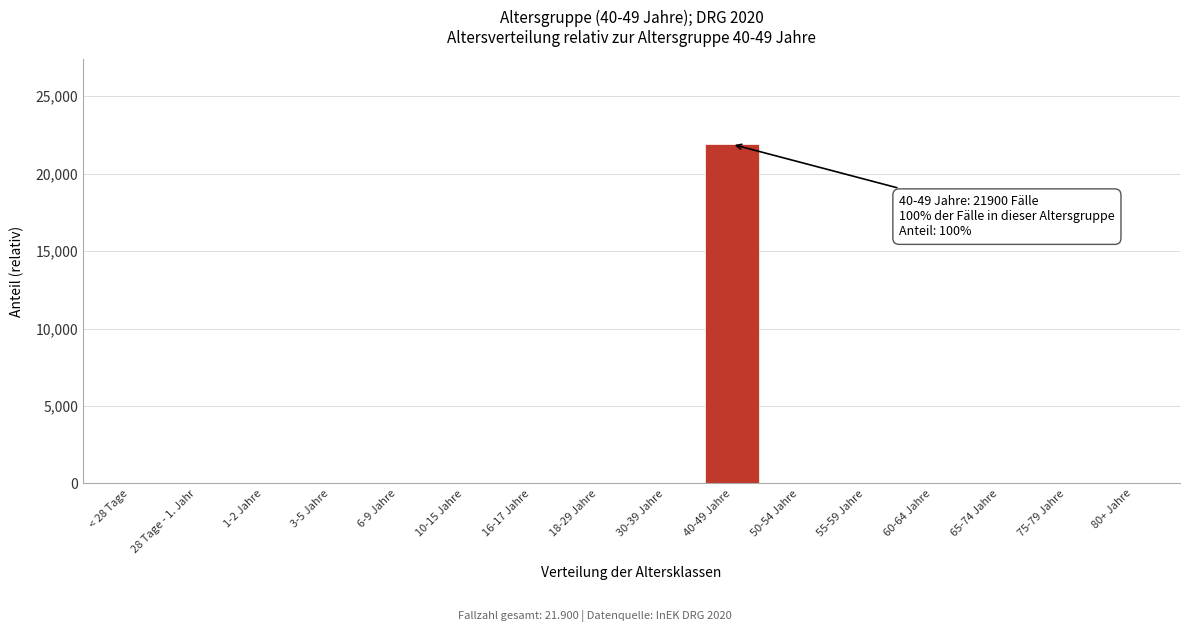

Reading left to right, transcribe all the data shown in this chart.

< 28 Tage=0	28 Tage - 1. Jahr=0	1-2 Jahre=0	3-5 Jahre=0	6-9 Jahre=0	10-15 Jahre=0	16-17 Jahre=0	18-29 Jahre=0	30-39 Jahre=0	40-49 Jahre=21900	50-54 Jahre=0	55-59 Jahre=0	60-64 Jahre=0	65-74 Jahre=0	75-79 Jahre=0	80+ Jahre=0